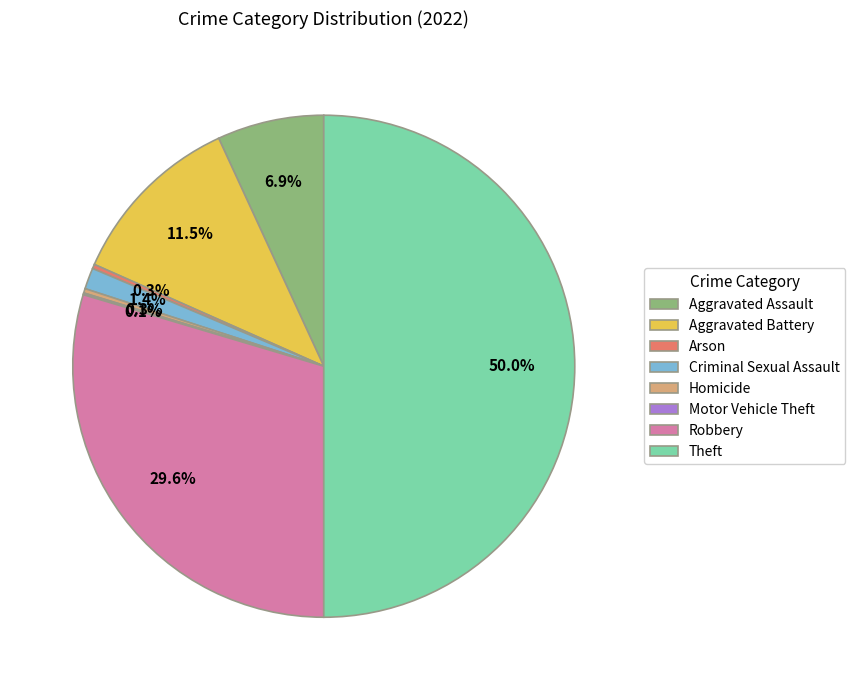

Which category has the biggest portion of the pie?

Theft